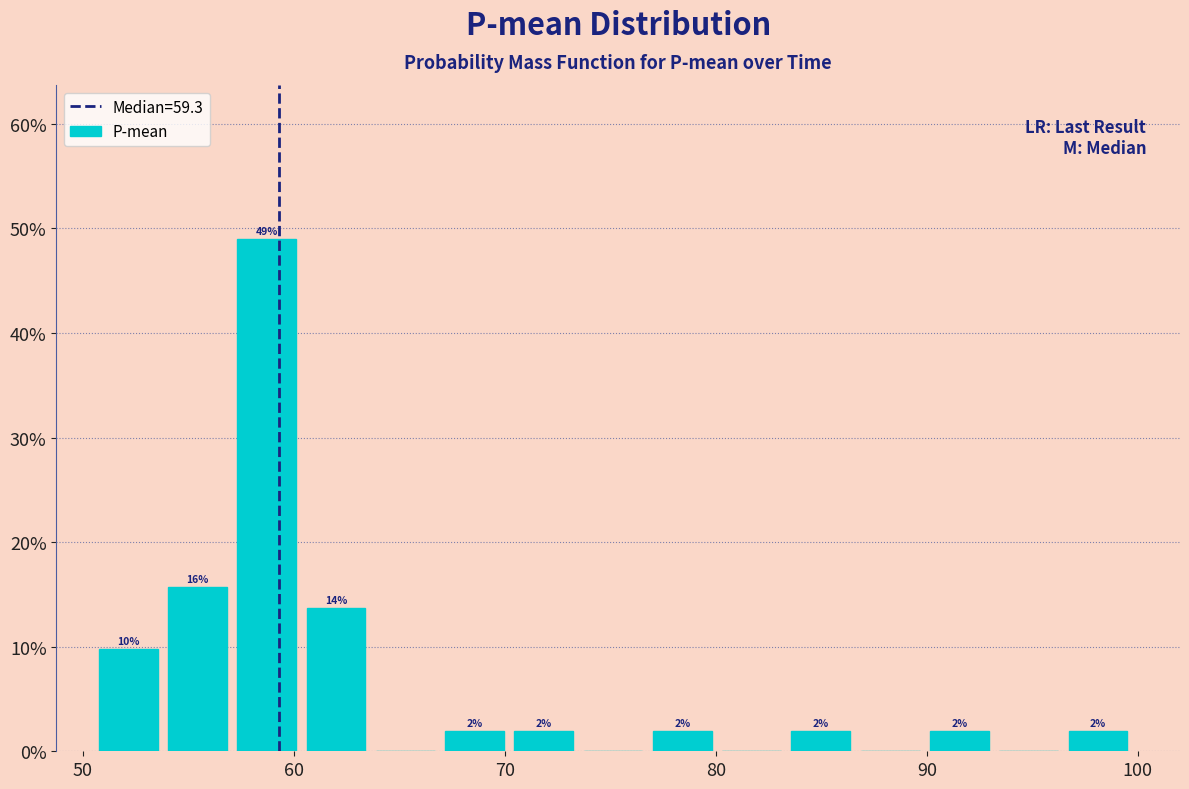

Around what value on the x-axis is the tallest bar? Give the approximate position of its centre, as read against the axis.

59